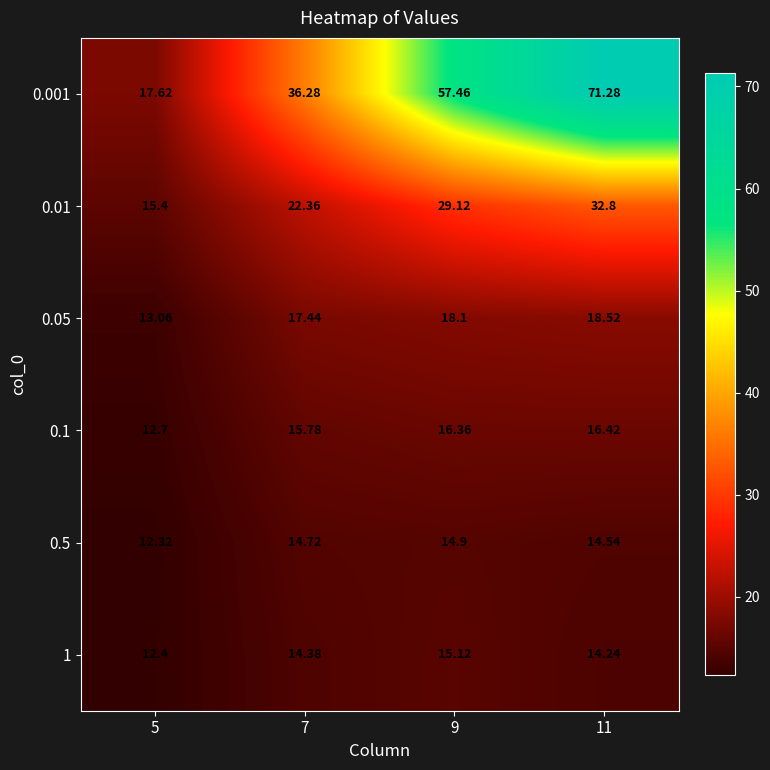

Which category has the lowest value across all series?

5